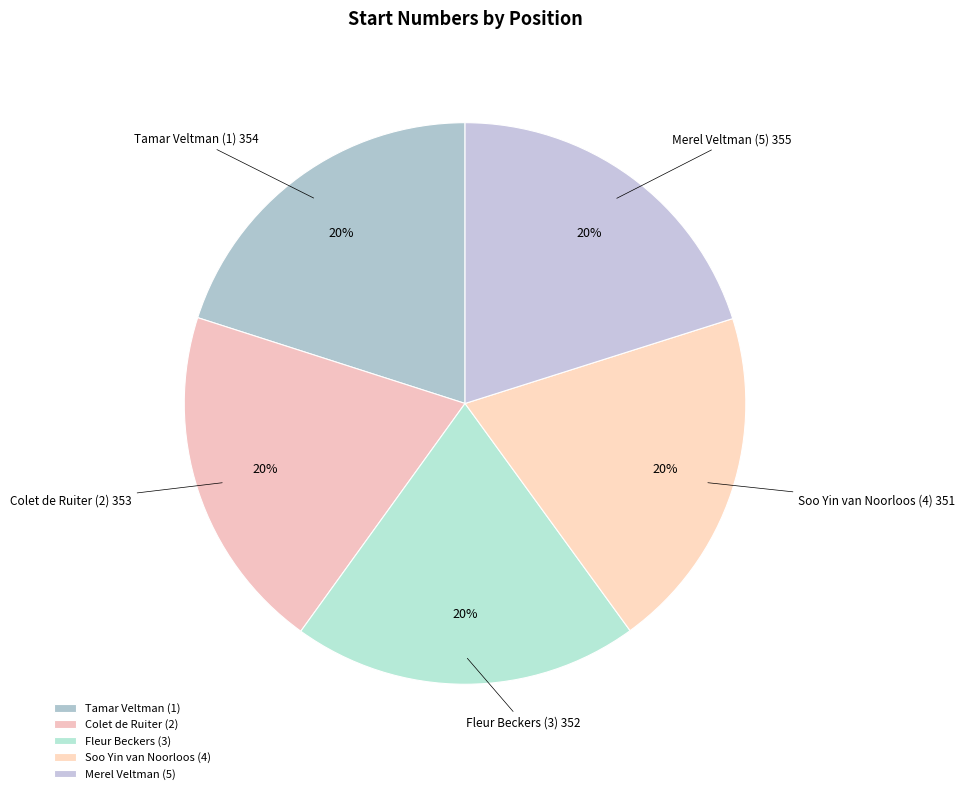

The Colet de Ruiter (2) slice represents 15% of the pie. True or false?

False